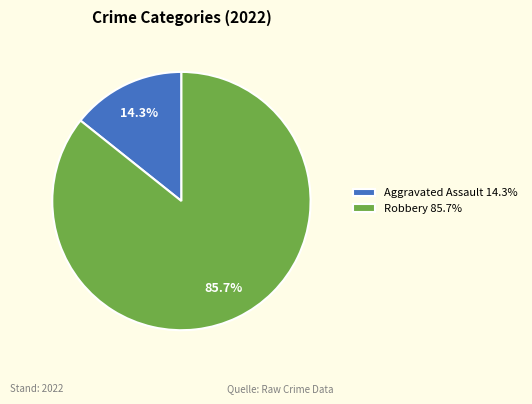

What is the smallest slice in the pie chart?

Aggravated Assault 14.3%